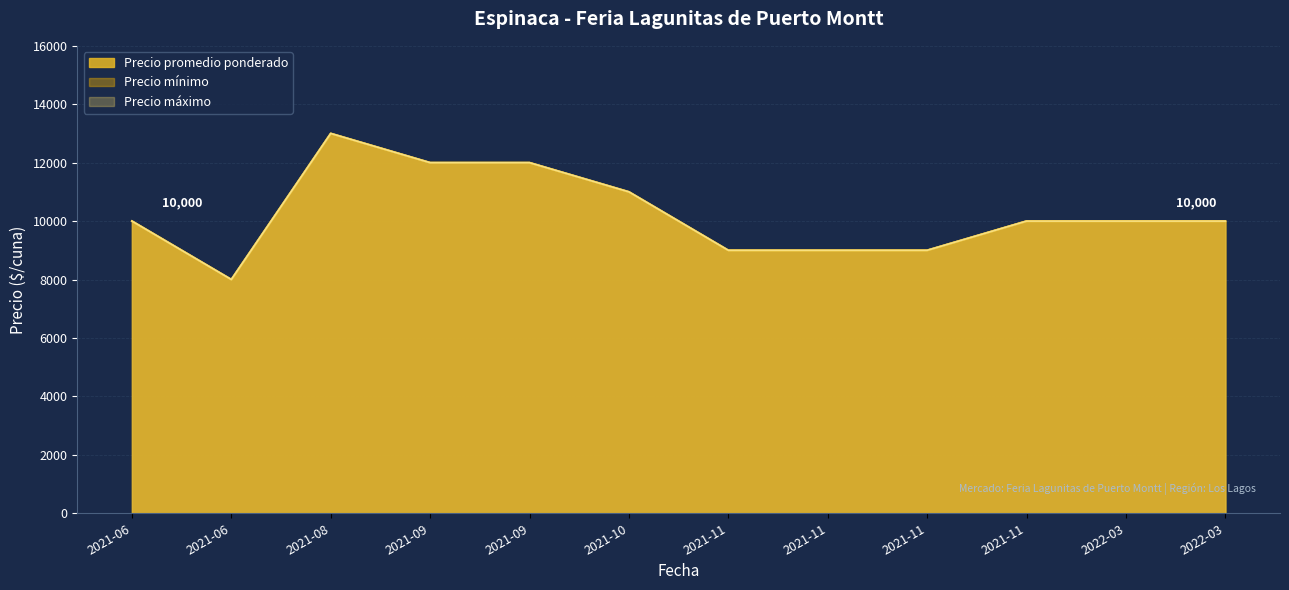

What is the maximum value for Precio máximo?

13000